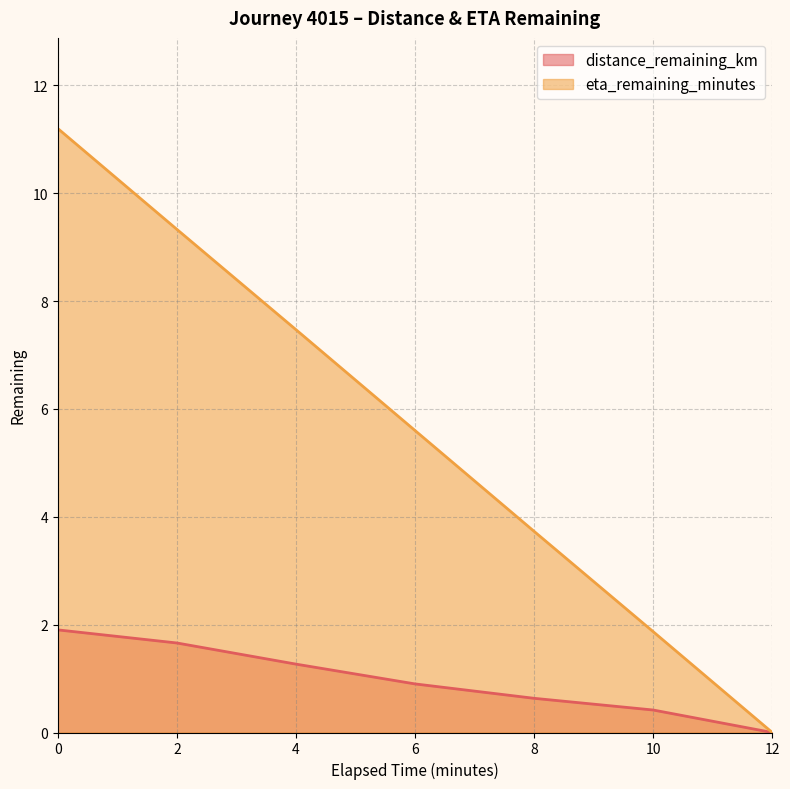

What is the difference between the second highest and second lowest values in the eta_remaining_minutes series?

7.5